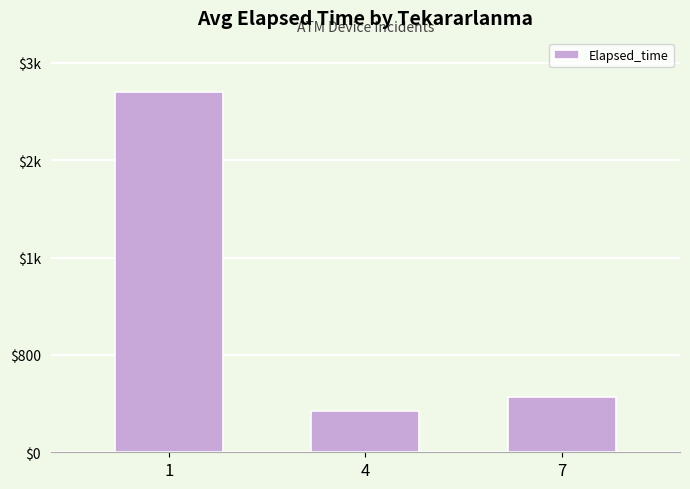

Where does the data first go above 457?

1